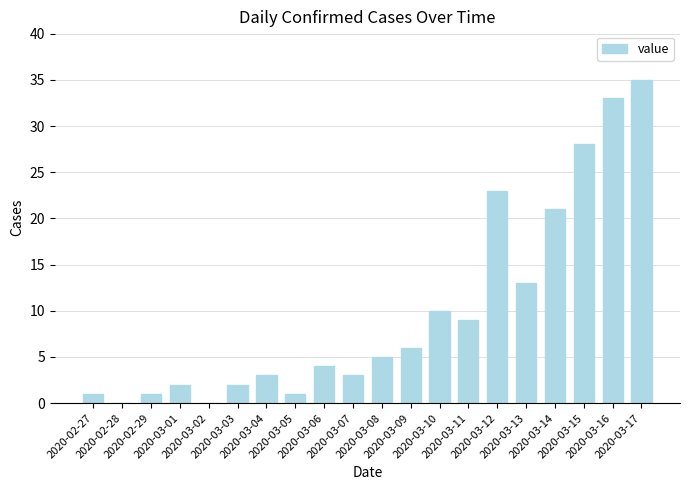

What is the maximum value shown in the chart?

35